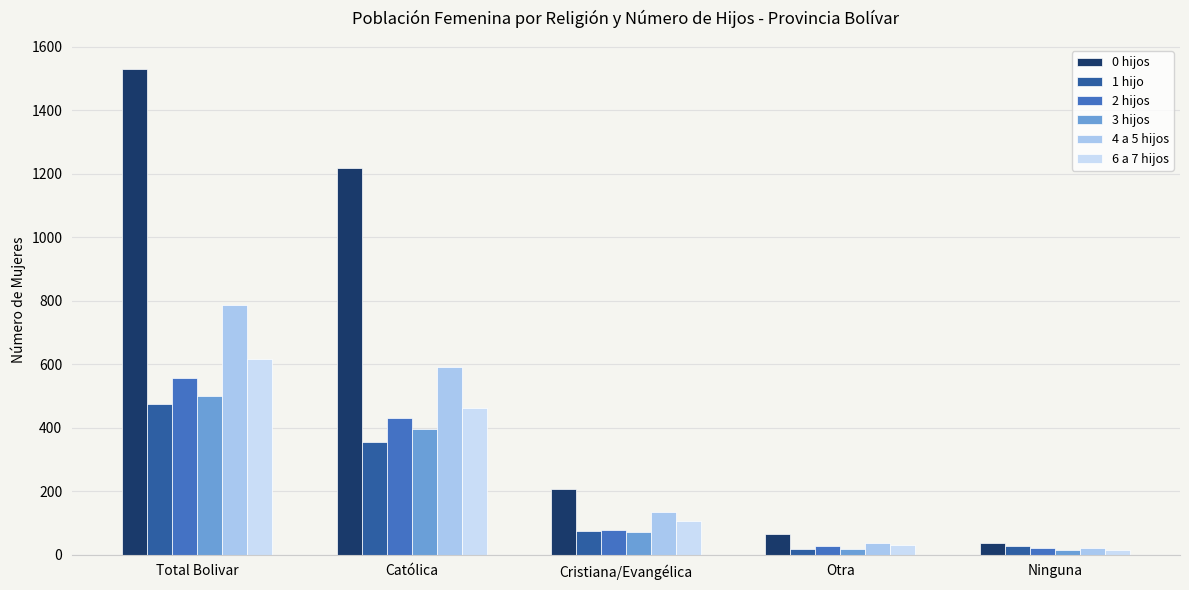

What position from the left is Otra?

4